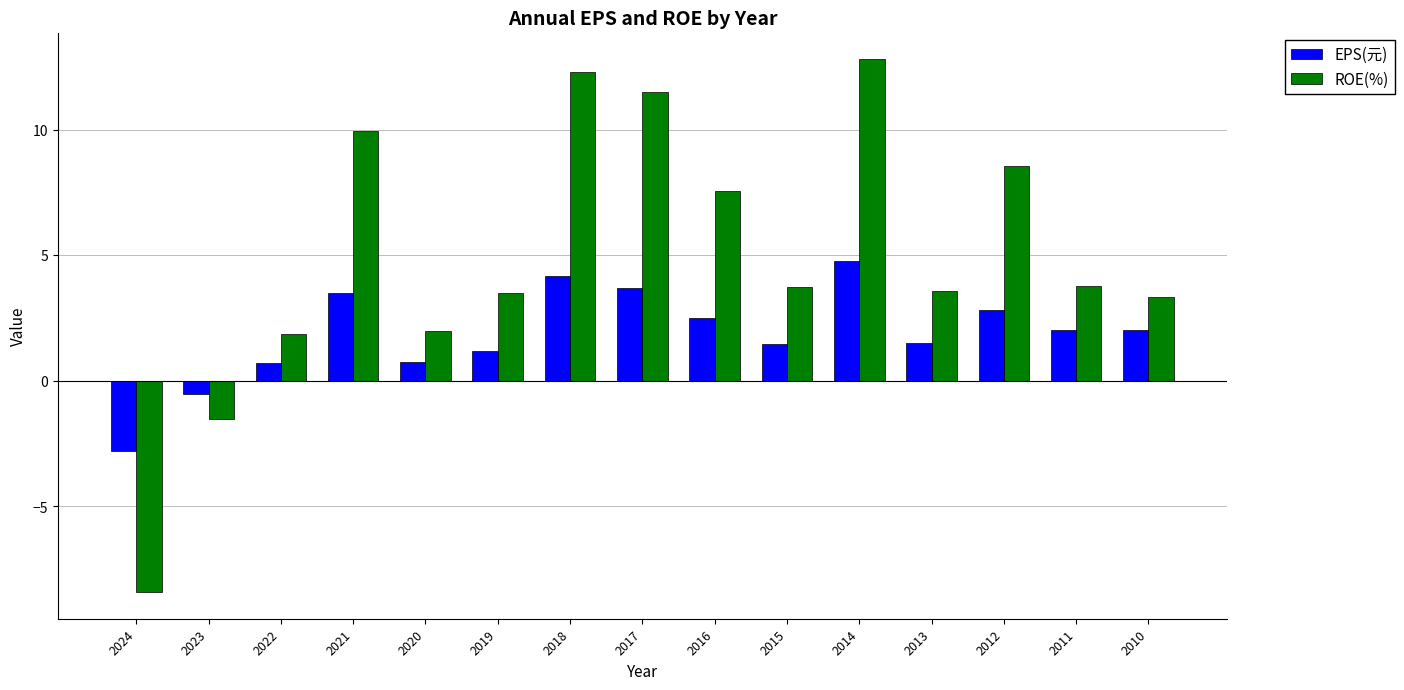

What is the sum of all EPS(元) values?

27.8